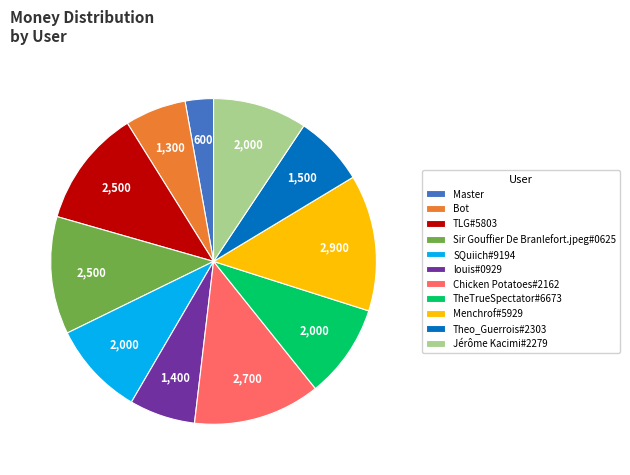

How many slices are in this pie chart?

11